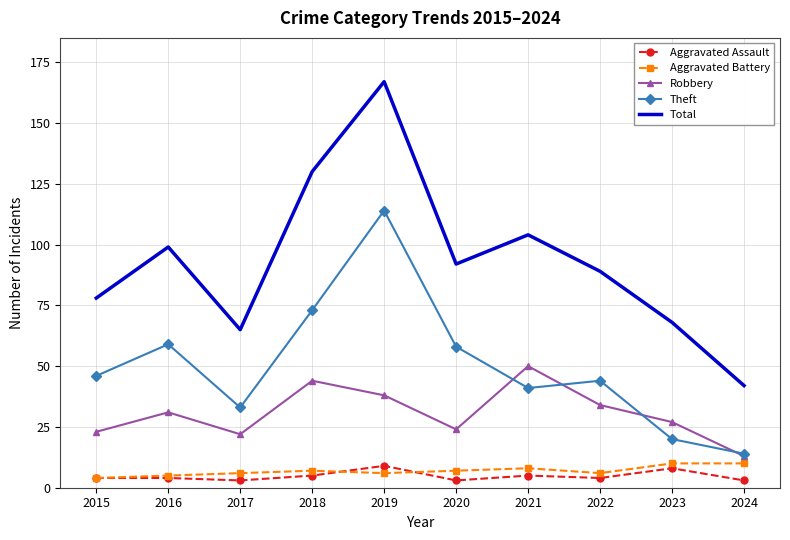

Which series has the widest spread of values?

Total